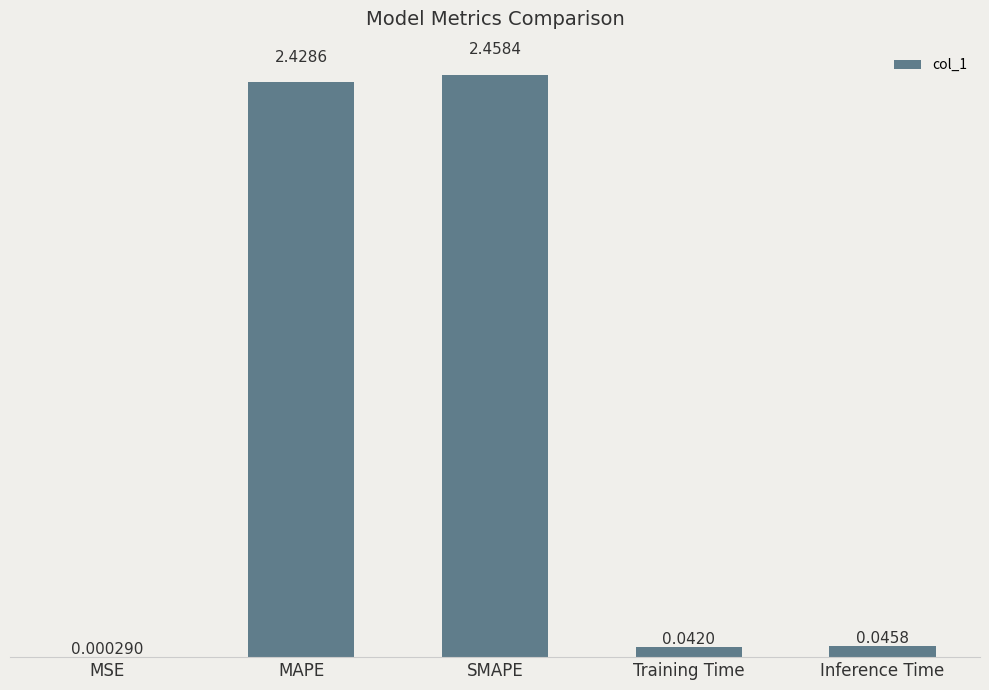

At which label is the value closest to 1?

Inference Time